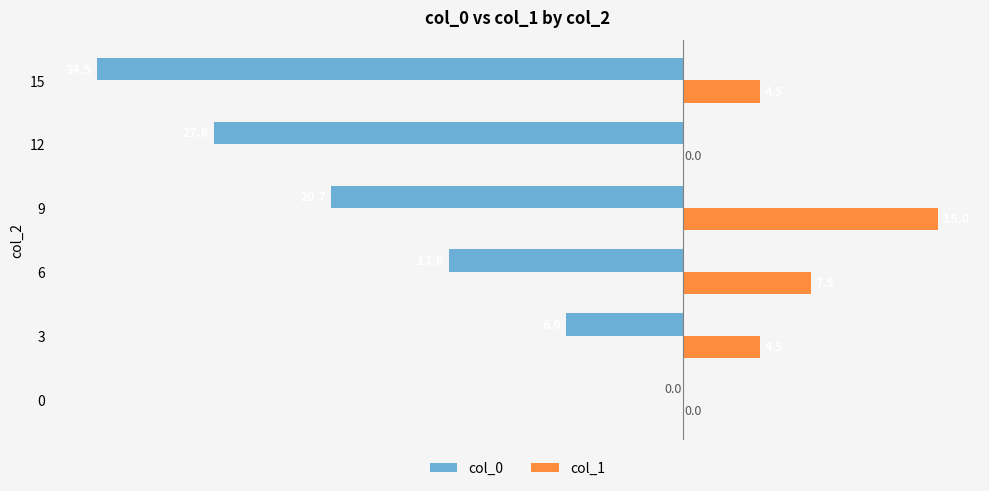

At which category is the sum across all series the highest?

0